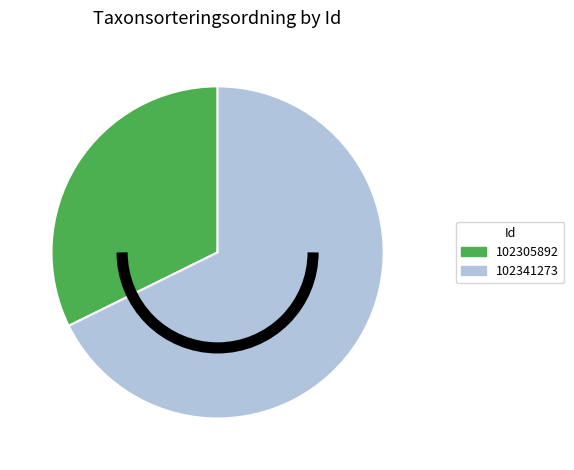

Is the sum of 102305892 and 102341273 greater than half?

Yes